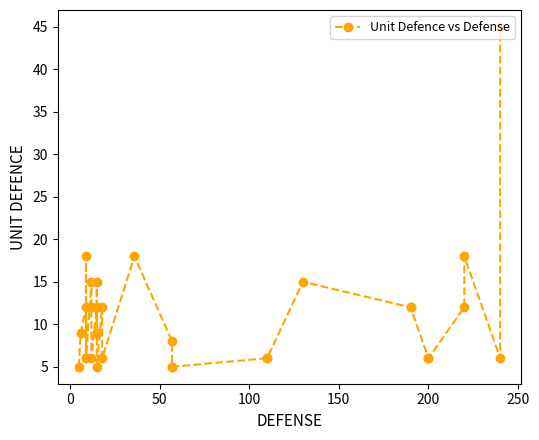

Does the chart have visible grid lines?

No